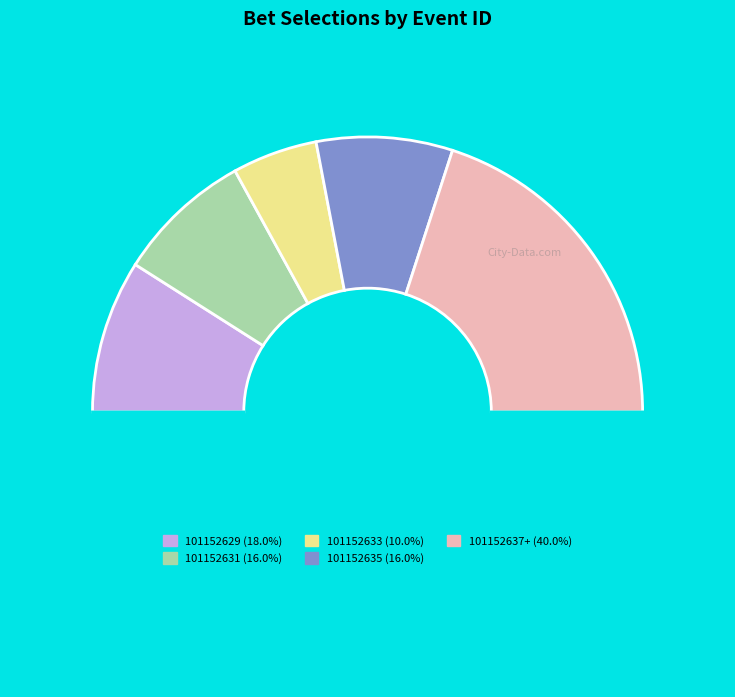

Count the number of slices in the pie.

6